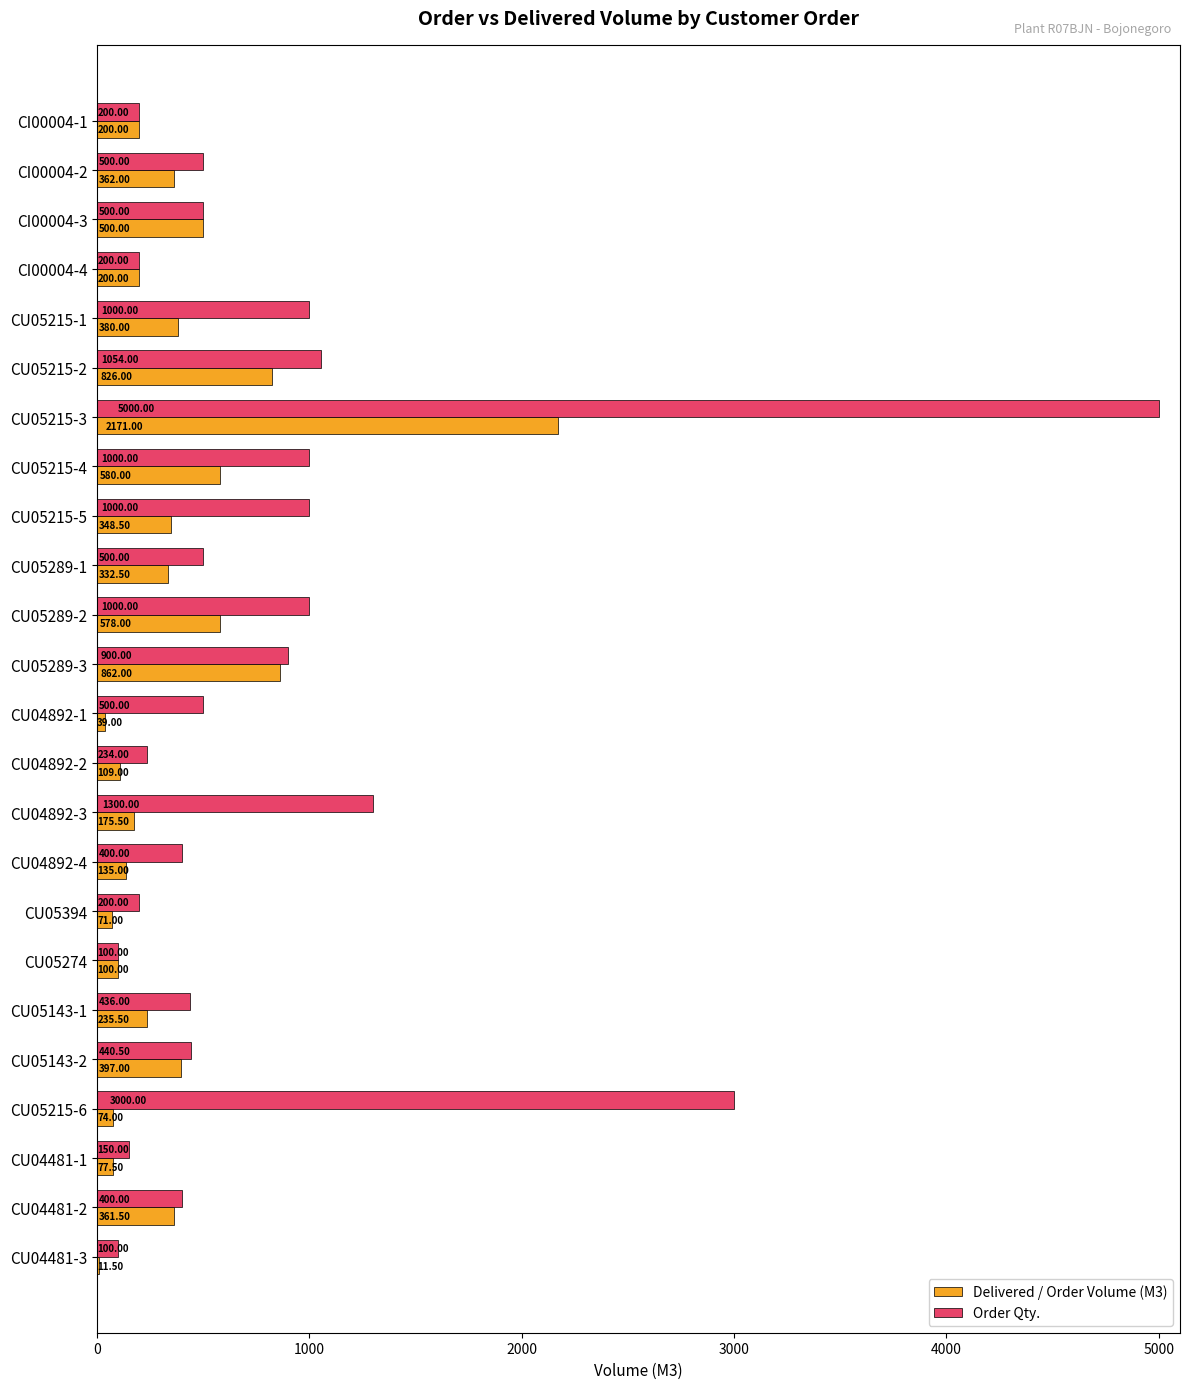

What is the sum of all Order Qty. values?

20114.5